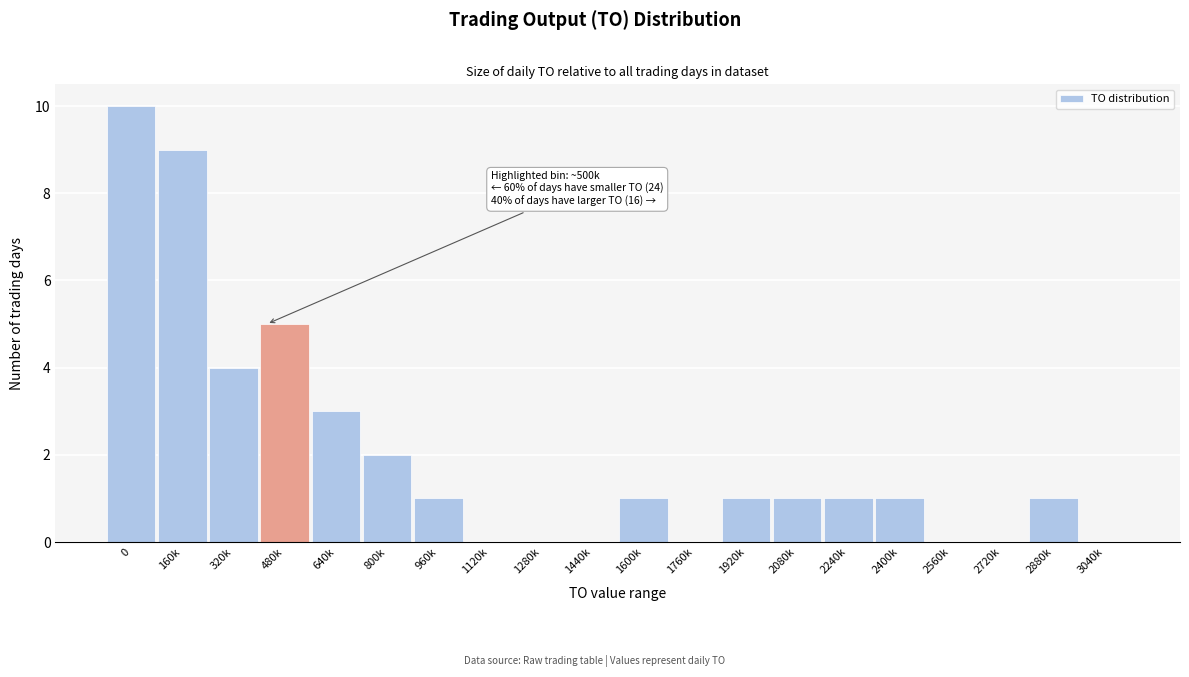

Reading left to right, what are all the values shown in this chart?

0=10	160k=9	320k=4	480k=5	640k=3	800k=2	960k=1	1120k=0	1280k=0	1440k=0	1600k=1	1760k=0	1920k=1	2080k=1	2240k=1	2400k=1	2560k=0	2720k=0	2880k=1	3040k=0